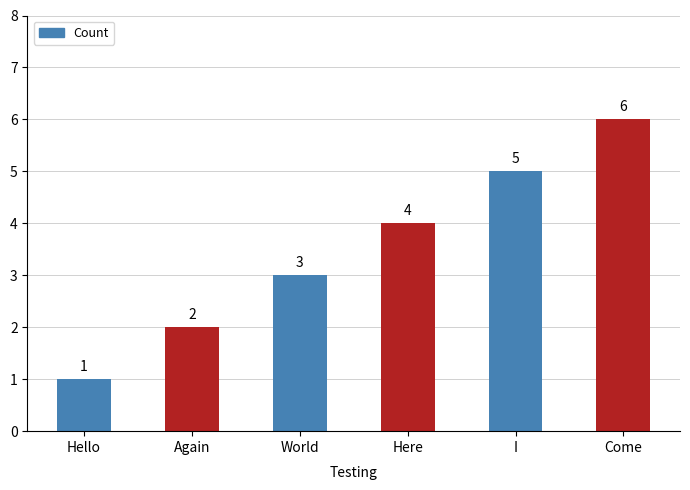

List the labels in order of value, smallest first.

Hello, Again, World, Here, I, Come